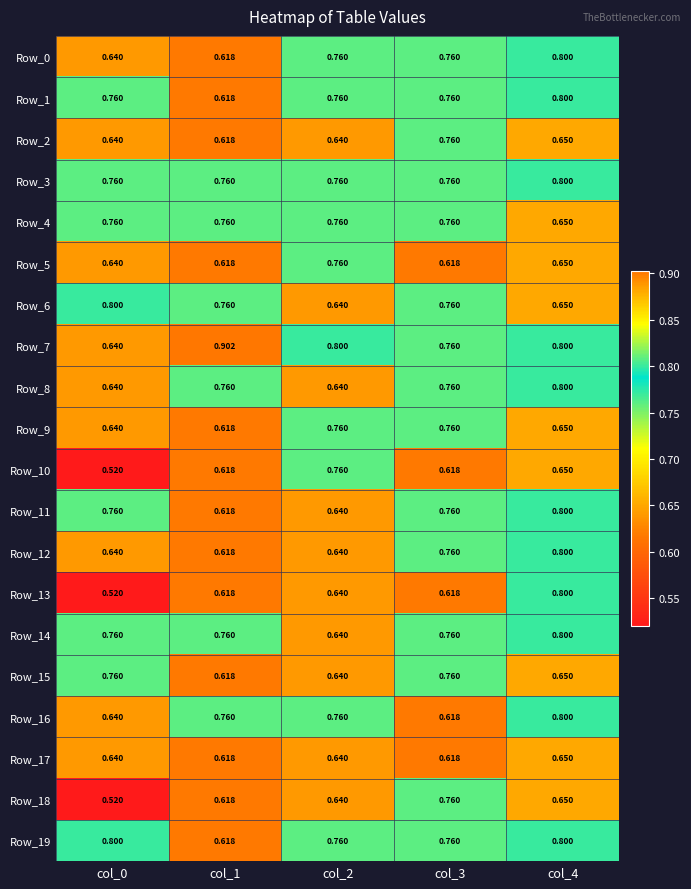

Is the value of Row_0 at col_3 greater than the value of Row_5 at col_3?

Yes